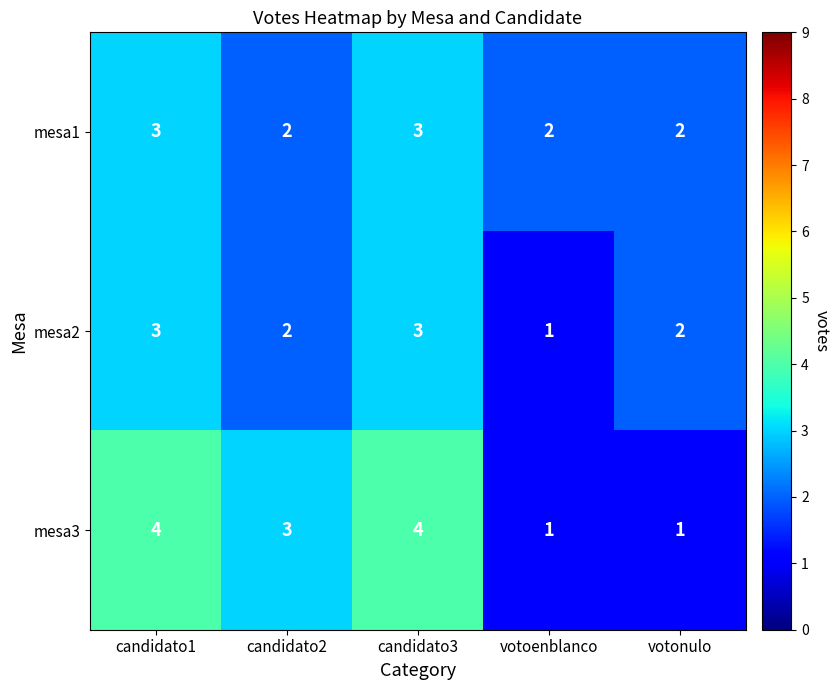

How many mesa1 values are between 2 and 3?

5